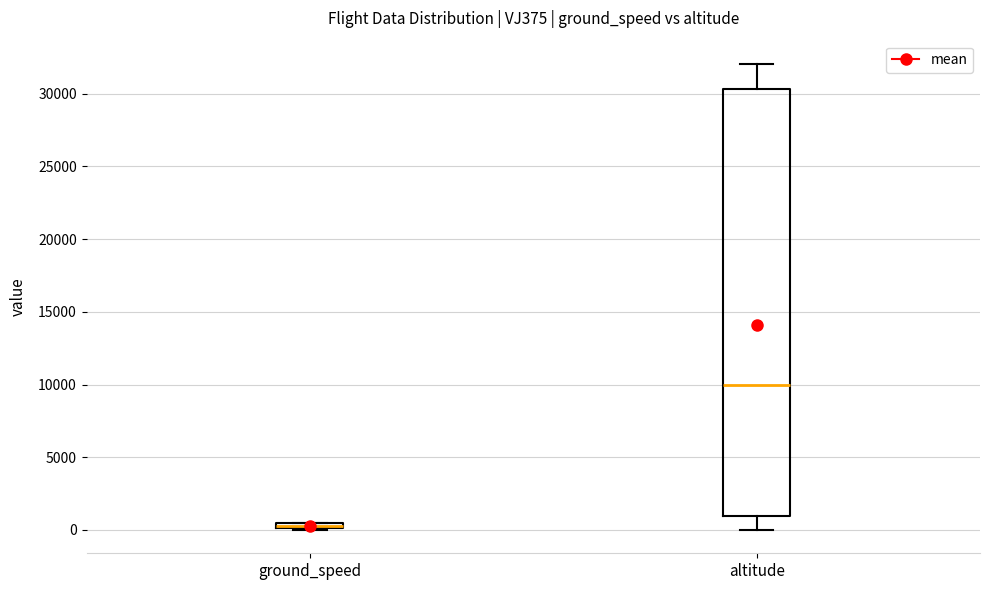

Which box is the tallest, from its lower edge to its upper edge?

altitude